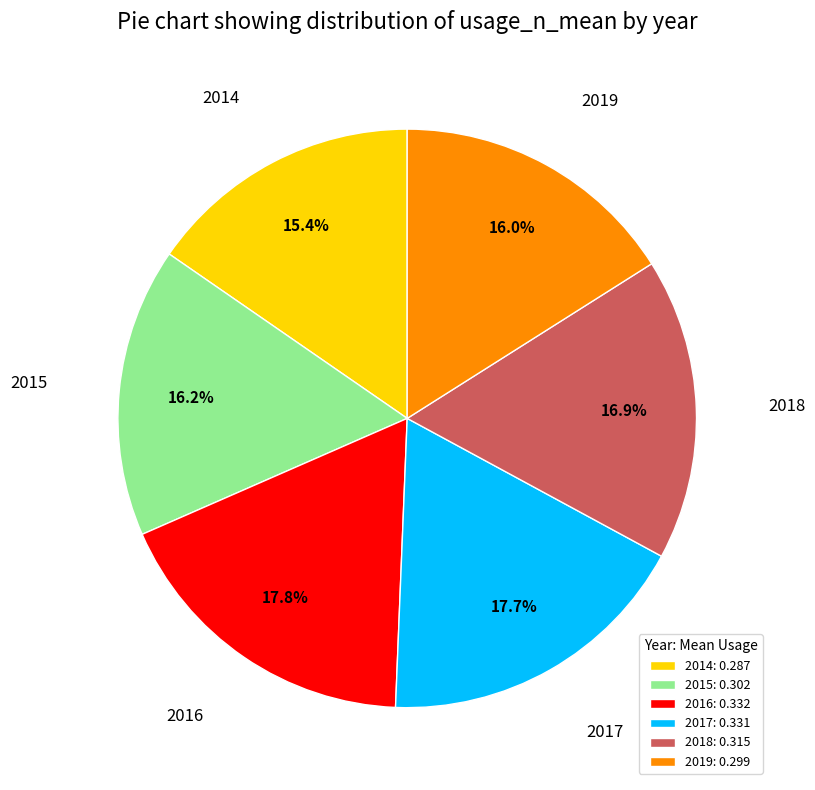

How many slices are in this pie chart?

6